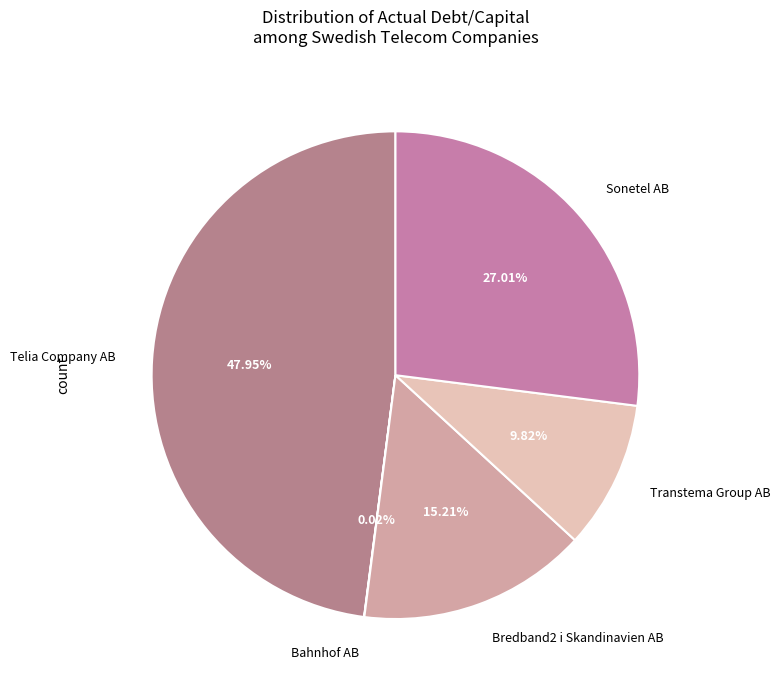

To the nearest percent, what percentage of the pie is Bredband2 i Skandinavien AB?

15%